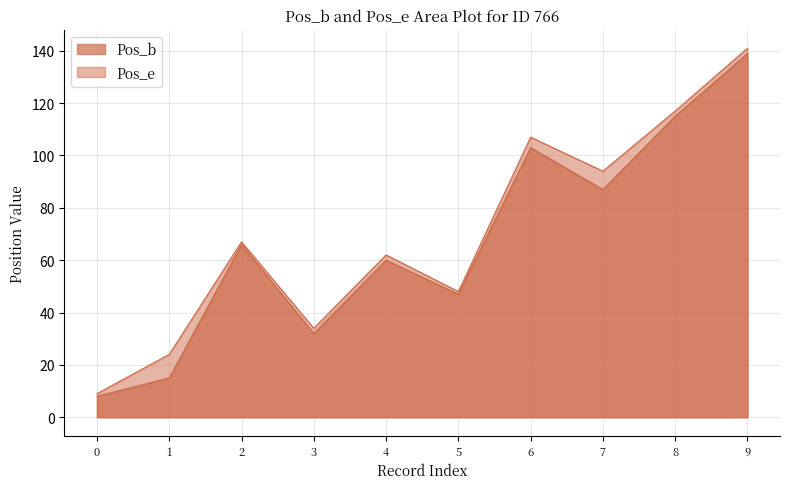

Between 4 and 6, which is larger?

6